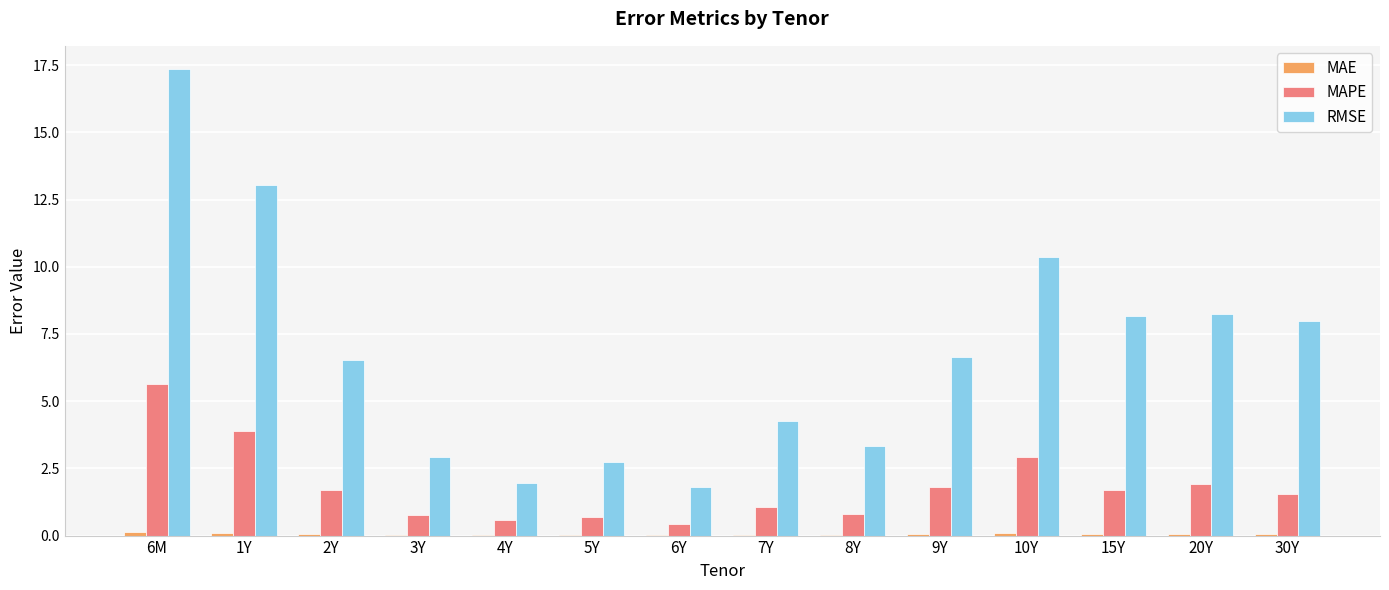

Which series has the largest range (max minus min)?

RMSE